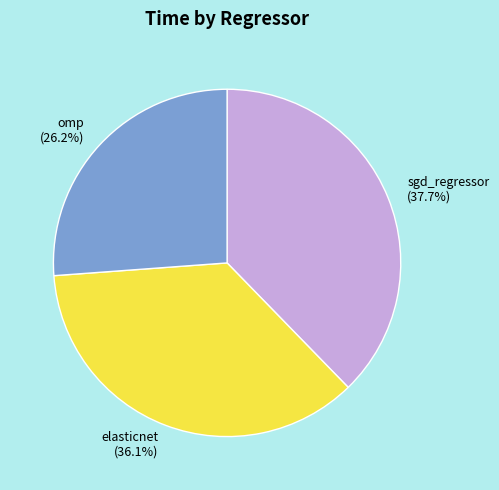

The sgd_regressor slice represents 32% of the pie. True or false?

False